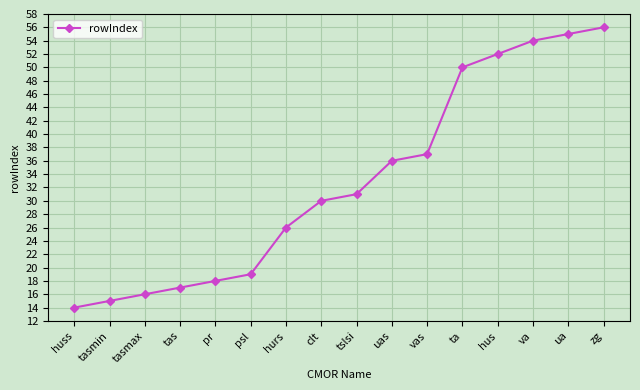

True or false: the data shows 30 at clt.

True